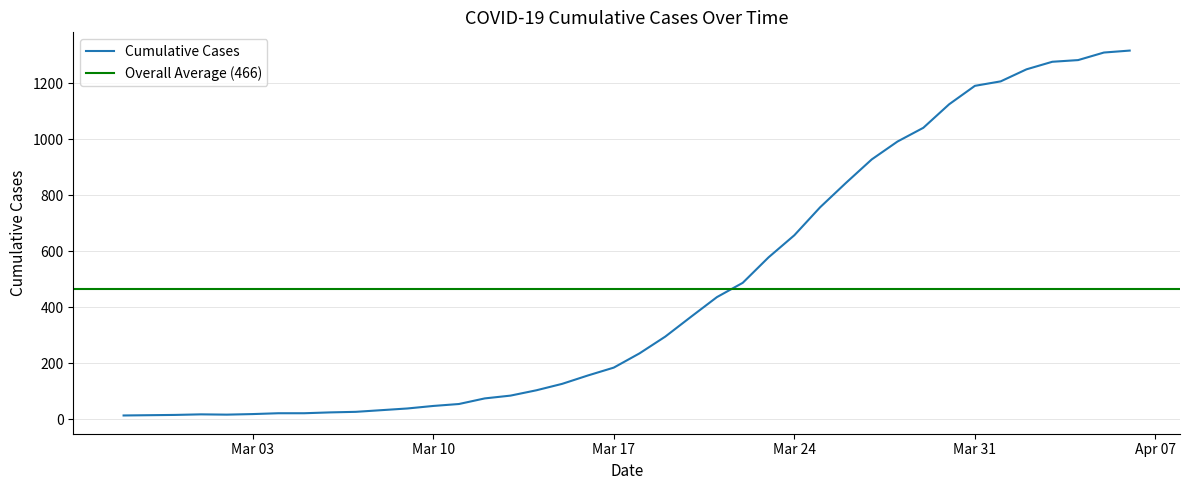

Between 2020-03-15 and 2020-03-30, which is larger?

2020-03-30